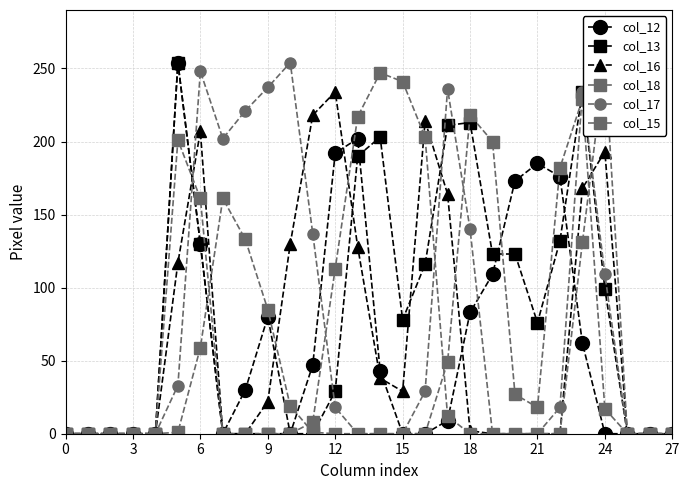

Count the number of data series in this chart.

6